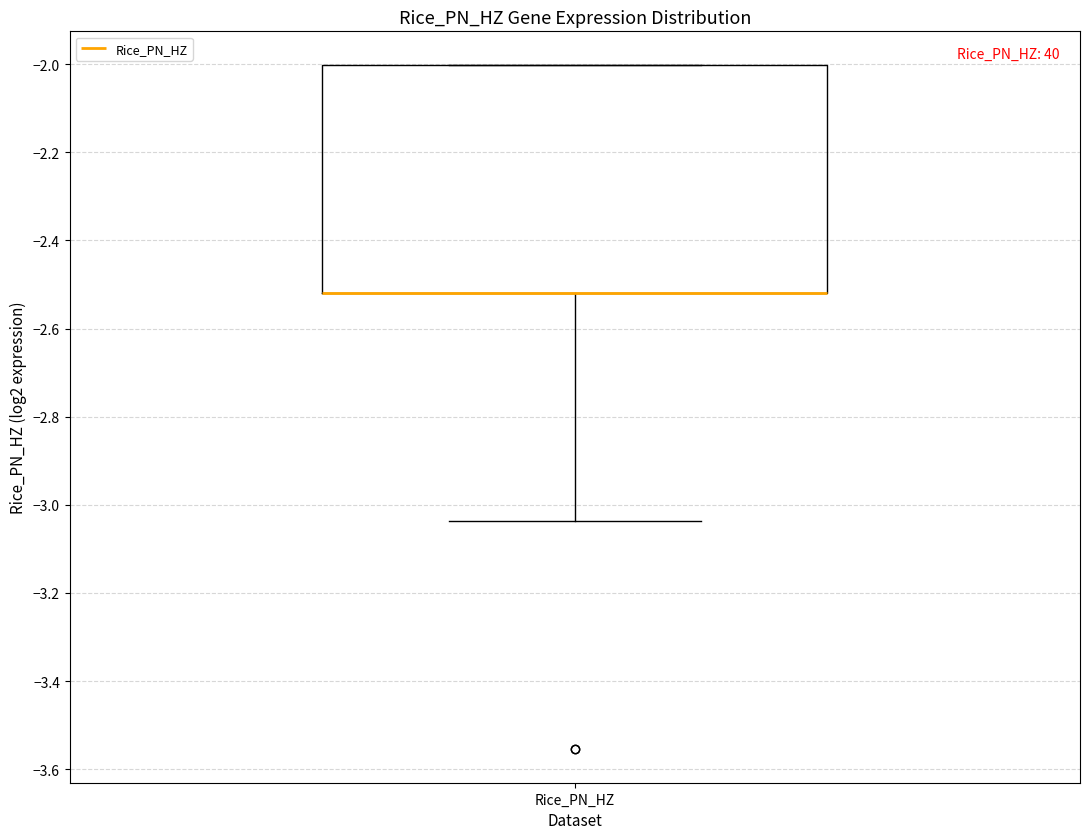

Read this box plot against the y-axis: the position of the median line, the range covered by the box, and the ends of both whiskers. The values are not printed on the chart, so give them approximately, as read against the axis.

median -2.52 (drawn on the box's lower edge), box -2.52 to -2.00, whiskers -3.04 to -2.00